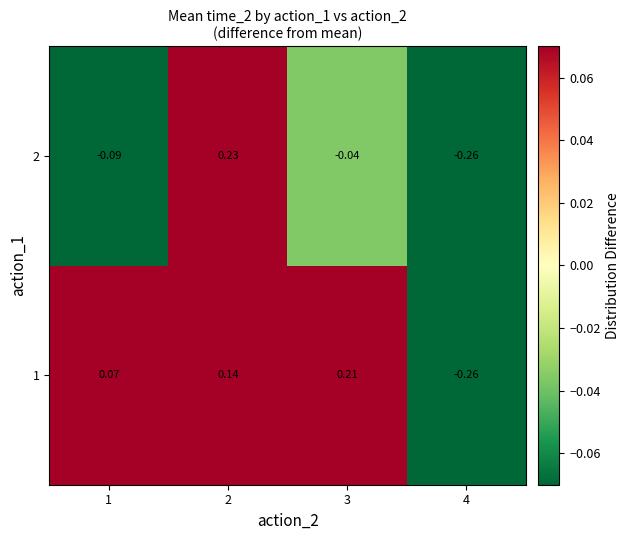

Is the value of 1 at 2 greater than the value of 2 at 3?

Yes